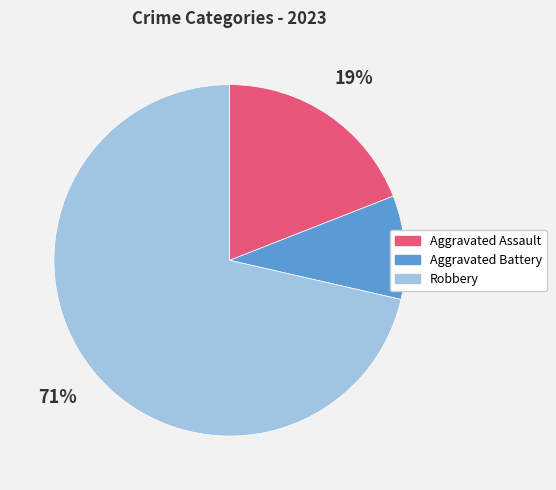

What is the largest slice in the pie chart?

Robbery